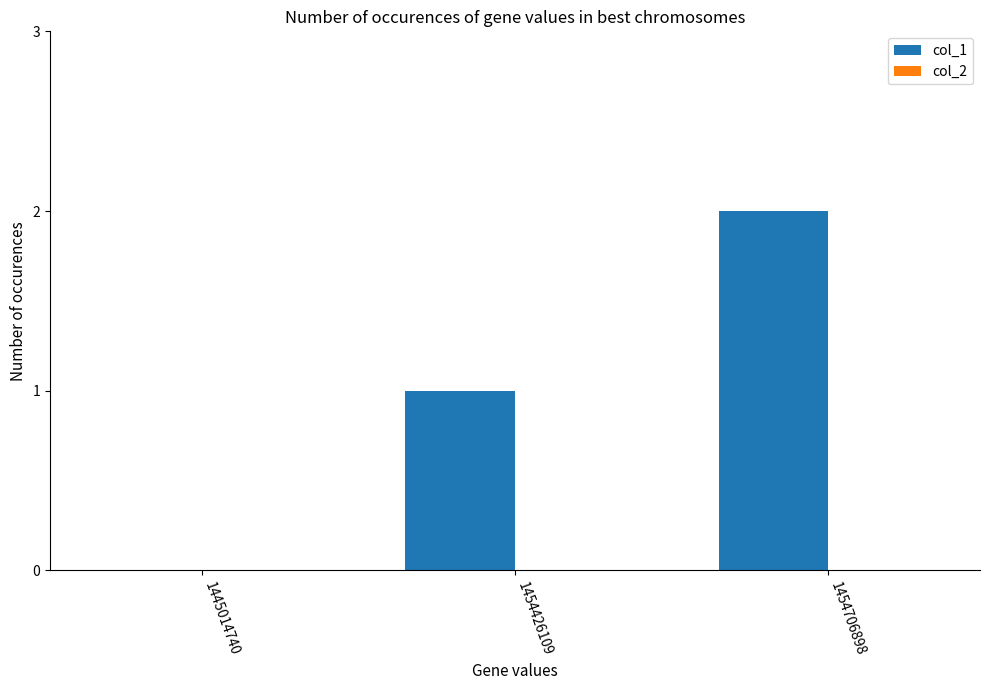

The value at 1445014740 is 0. True or false?

True